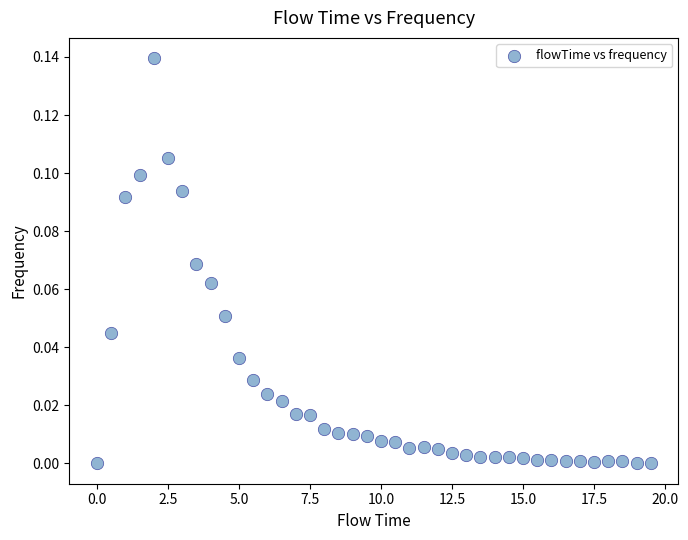

What is the range of X values (max minus min)?

19.5